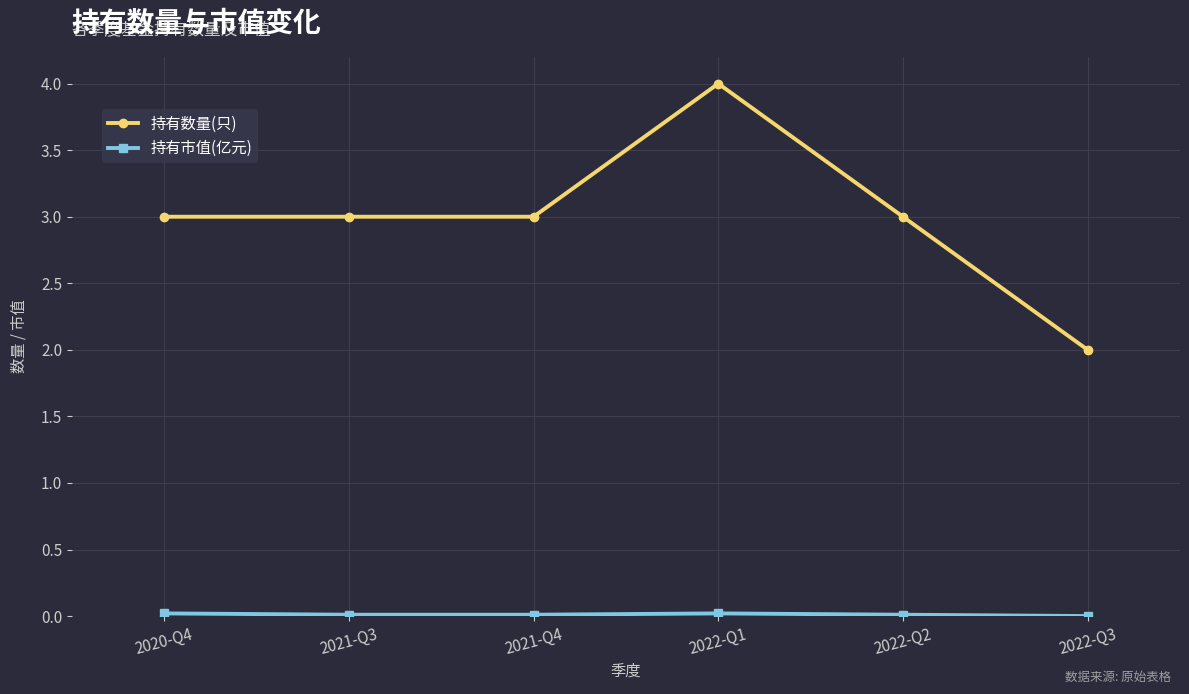

At which category is the sum across all series the highest?

2022-Q1